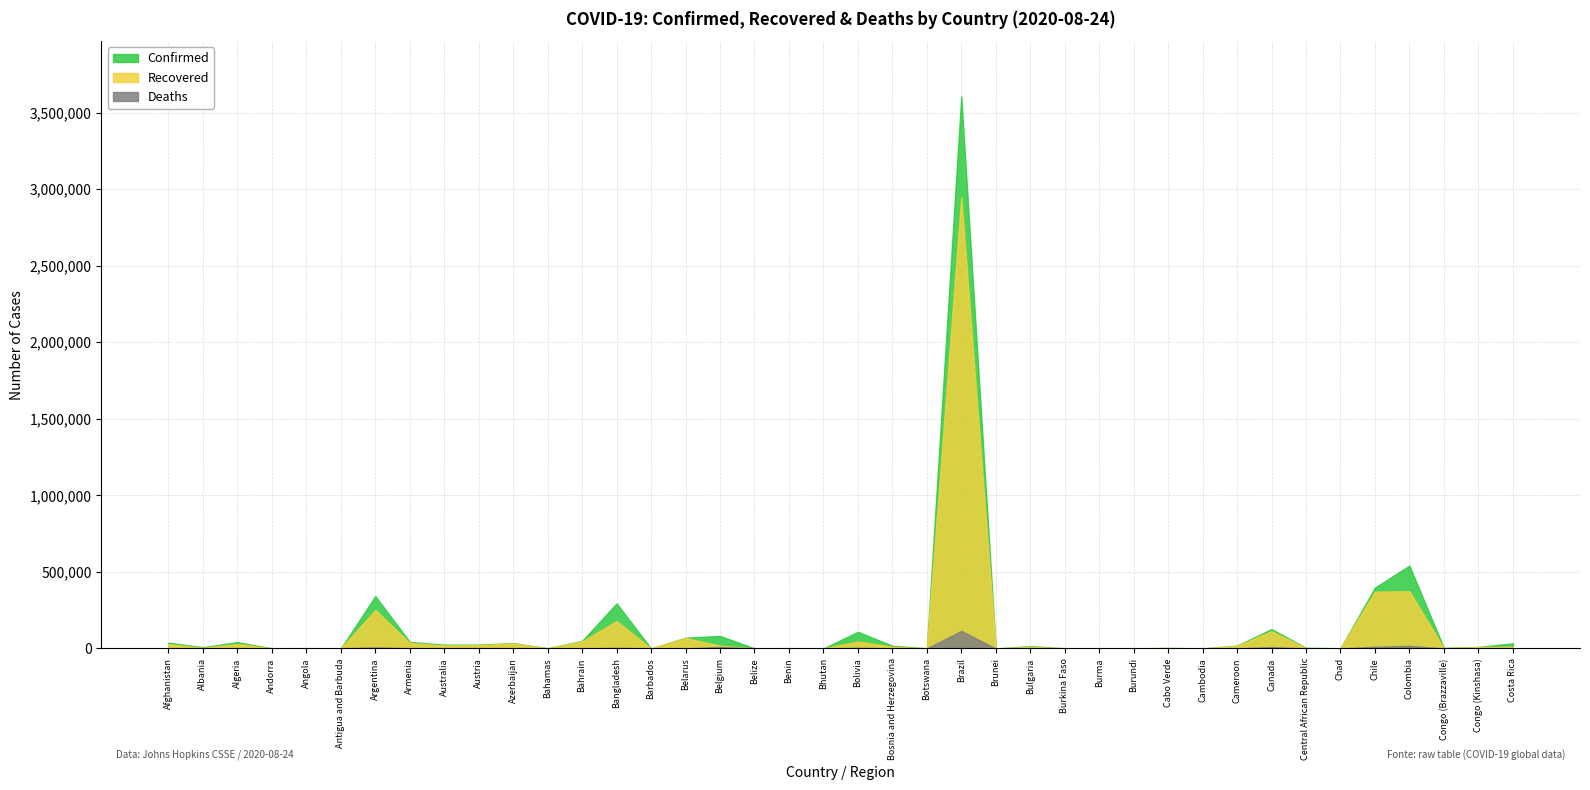

True or false: Deaths has a value of 732 at Austria.

True